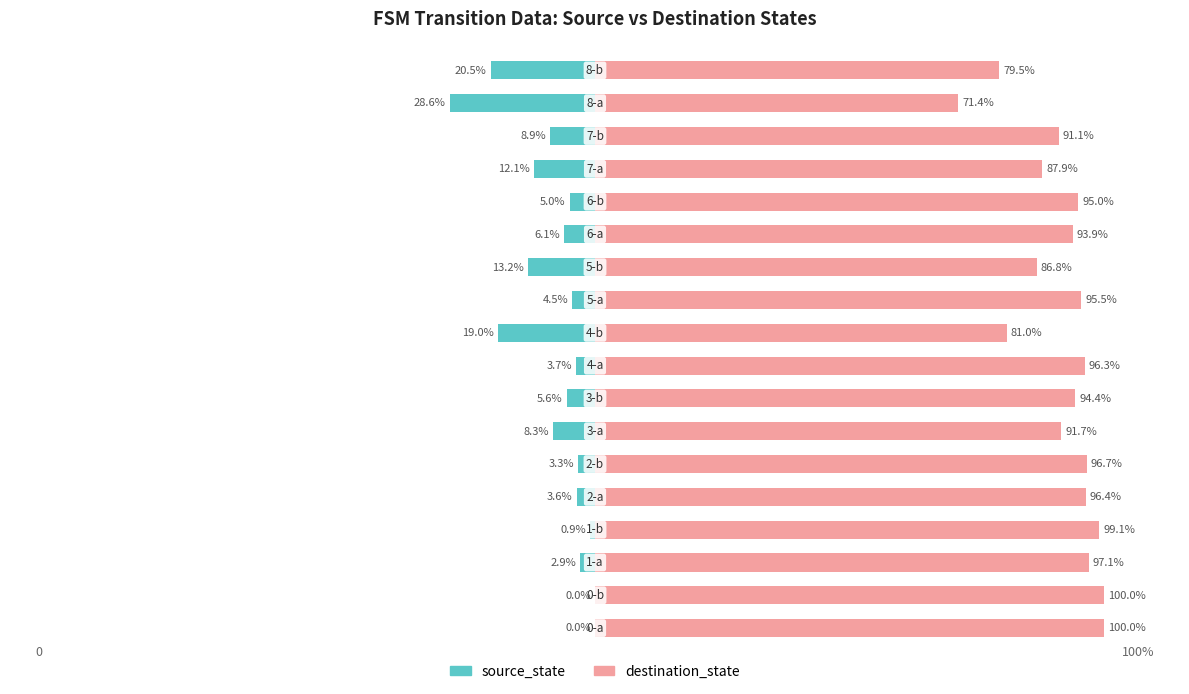

Is the value of destination_state at 4 greater than the value of source_state at 13?

Yes